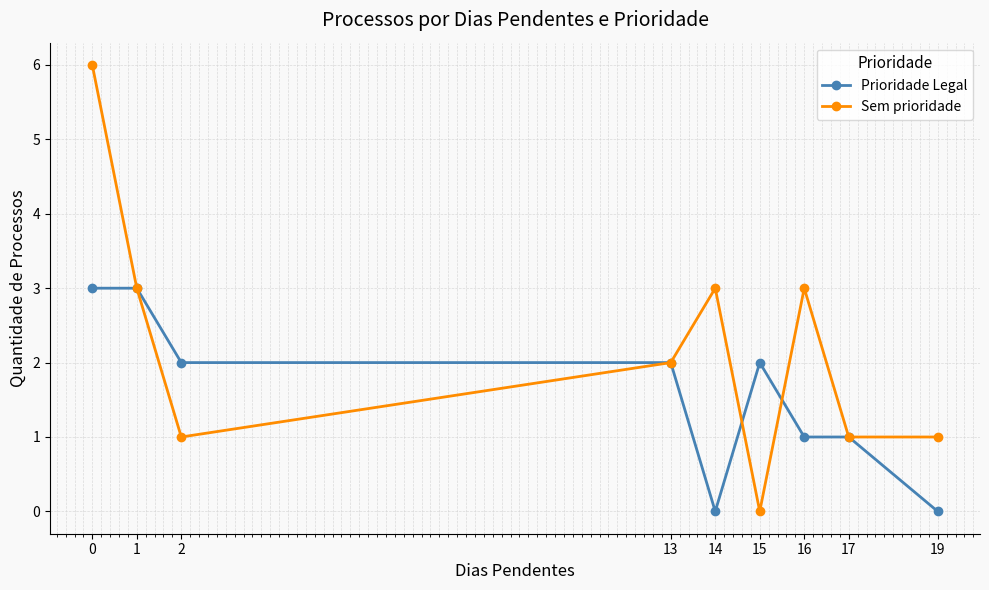

The Prioridade Legal series shows 1 at 13. True or false?

False